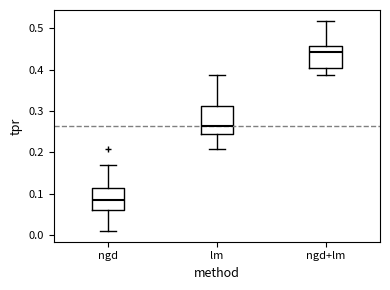

Reading left to right, read every box against the y-axis: the position of its median line, the range the box covers, and the ends of its whiskers. The values are not printed on the chart, so give them approximately, as read against the axis.

ngd: median 0.08, box 0.06 to 0.11, whiskers 0.01 to 0.17
lm: median 0.26, box 0.25 to 0.31, whiskers 0.21 to 0.39
ngd+lm: median 0.44, box 0.40 to 0.46, whiskers 0.39 to 0.52